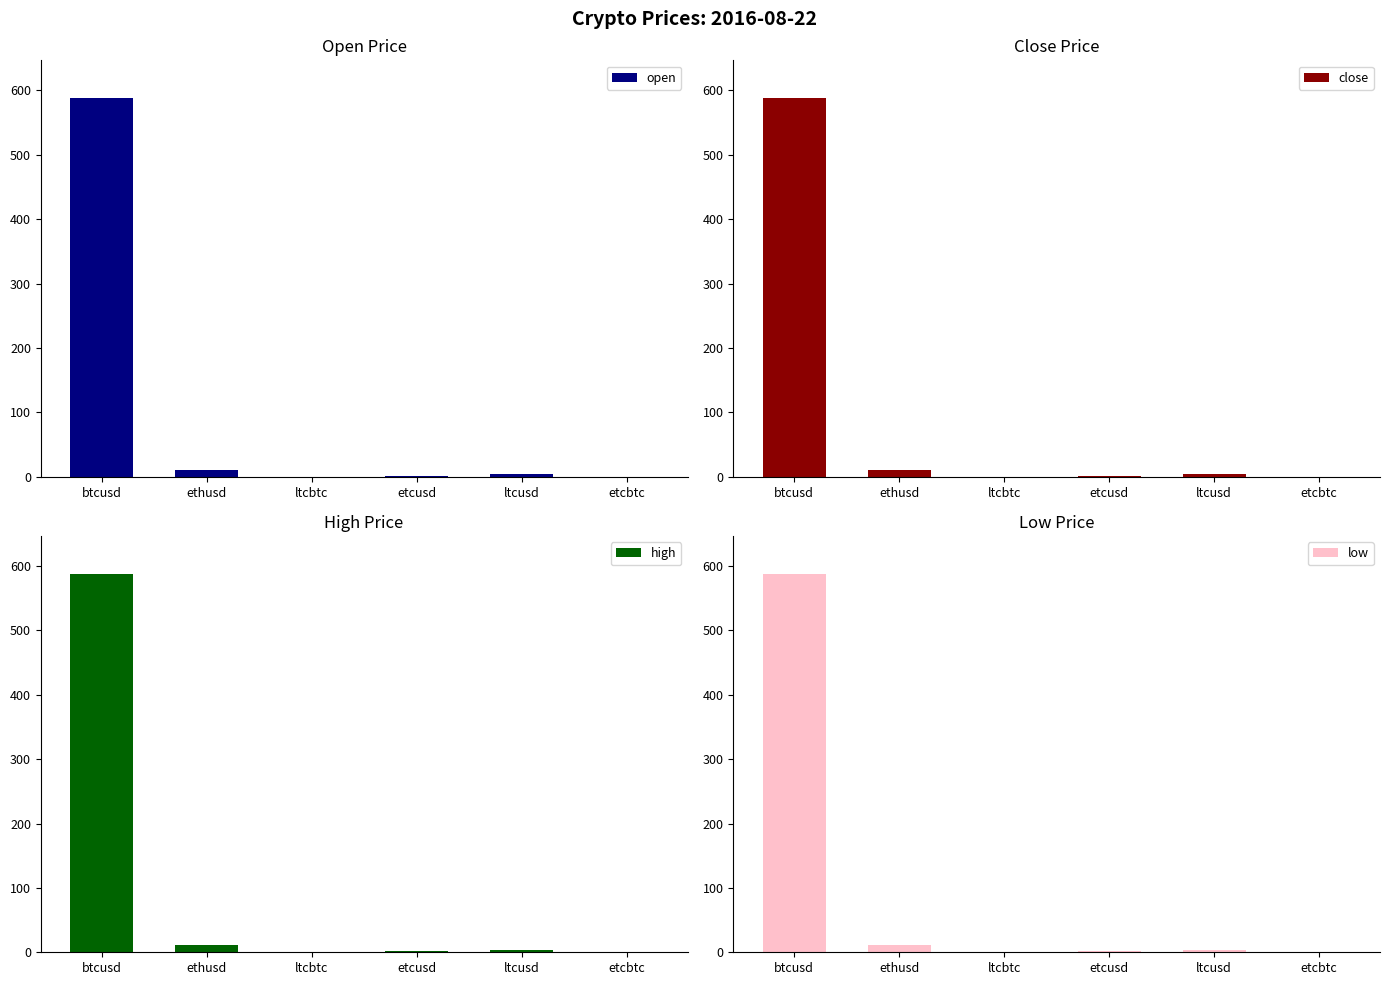

List the labels in order of close value, largest first.

btcusd, ethusd, ltcusd, etcusd, ltcbtc, etcbtc